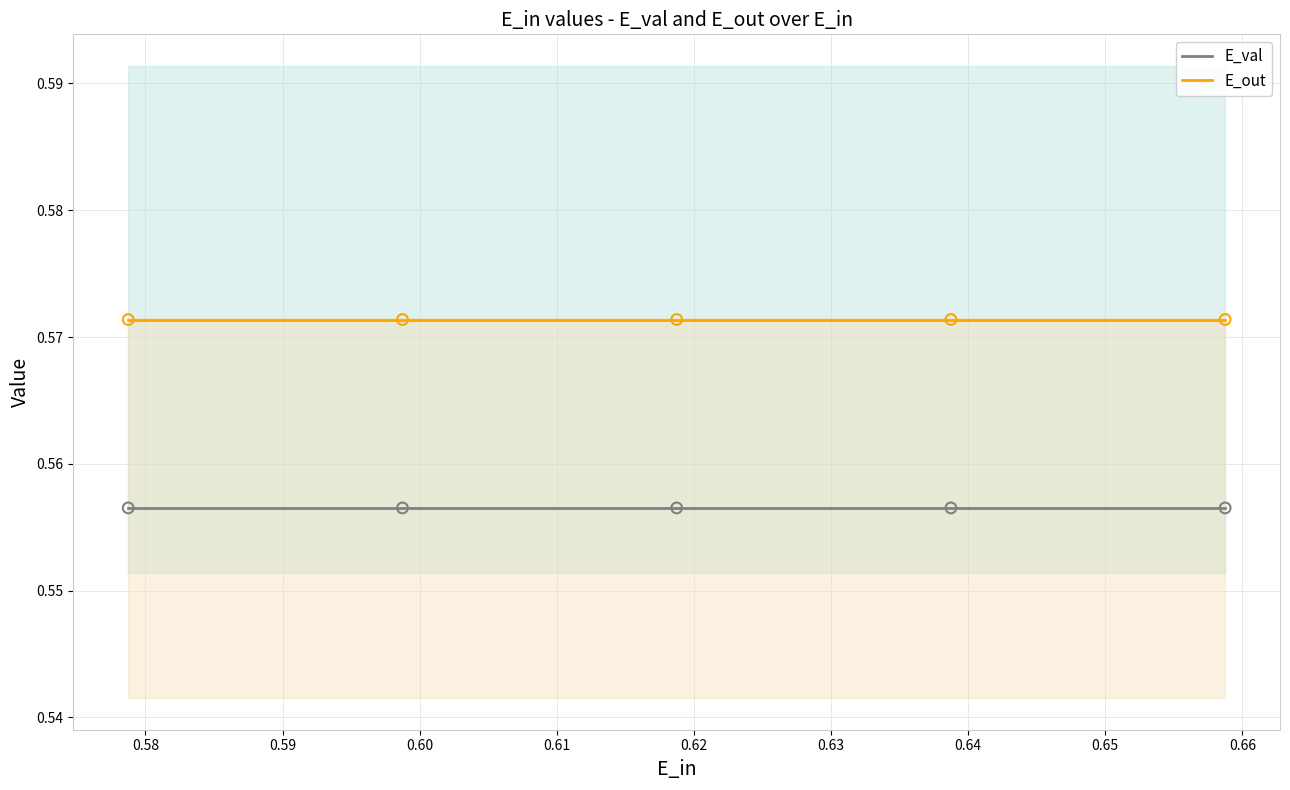

Which series has the widest spread of Y values?

E_val